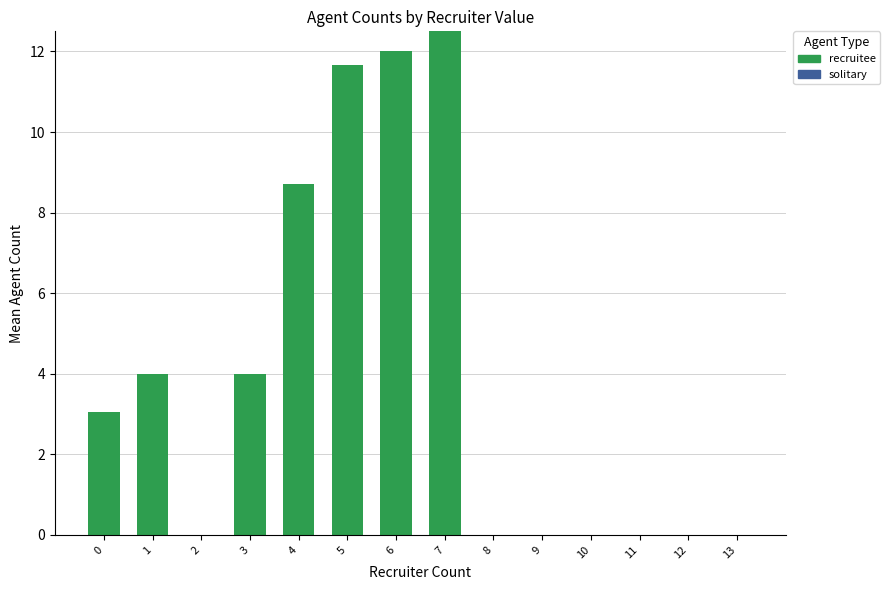

What is the sum of all values?

55.9